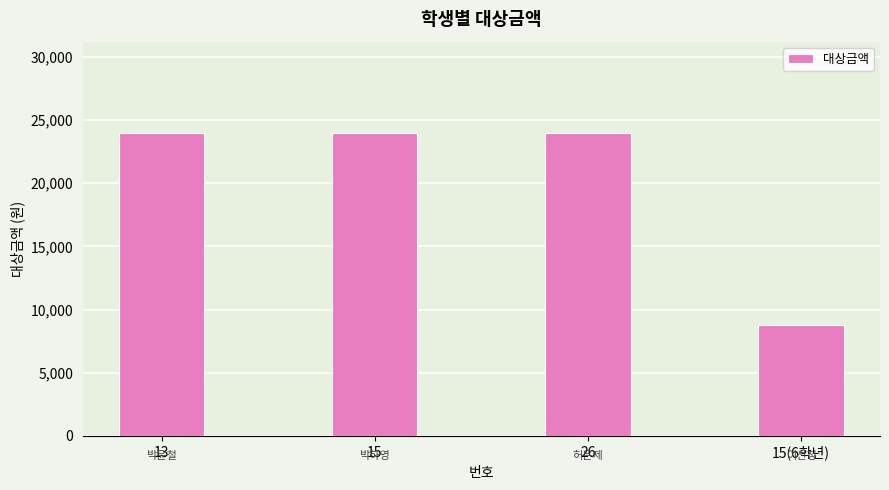

What is the ratio of the value at 15 to the value at 15(6학년)?

2.7